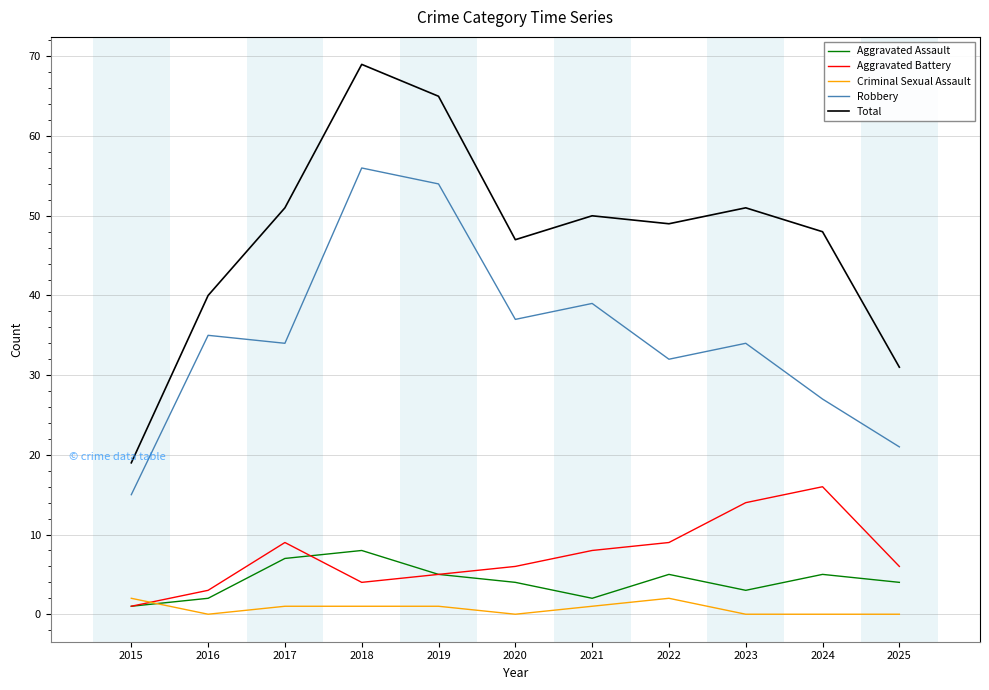

At 2021, list the series in order from largest to smallest.

Total, Robbery, Aggravated Battery, Aggravated Assault, Criminal Sexual Assault